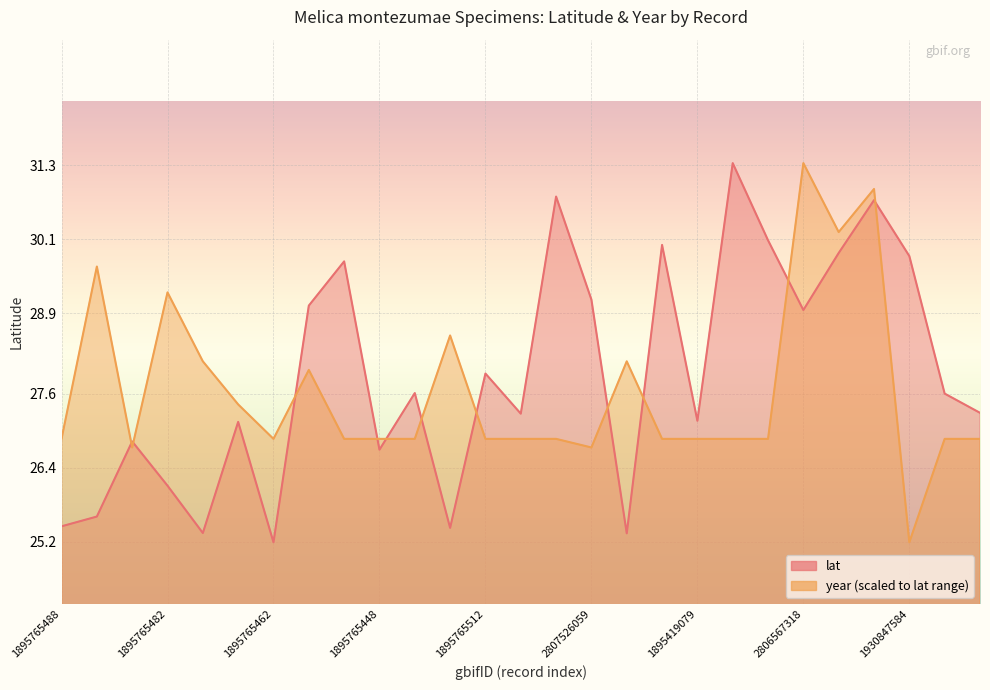

Reading right to left, list all the values displayed in this chart.

lat: 1895419085=27.3	1895419111=27.6	1930847584=29.8	2807566546=30.7	2807404378=29.9	2806567318=29.0	2807341443=30.1	2807625692=31.3	1895419079=27.2	1895419084=30.0	1895419124=25.3	2807526059=29.1	2807617633=30.8	1895765458=27.3	1895765512=27.9	1895765500=25.4	1895765435=27.6	1895765448=26.7	1895765494=29.7	1895765468=29.0	1895765462=25.2	1895765506=27.1	1895765518=25.3	1895765482=26.1	1895765430=26.8	1895765453=25.6	1895765488=25.5
year: 1895419085=26.9	1895419111=26.9	1930847584=25.2	2807566546=30.9	2807404378=30.2	2806567318=31.3	2807341443=26.9	2807625692=26.9	1895419079=26.9	1895419084=26.9	1895419124=28.1	2807526059=26.7	2807617633=26.9	1895765458=26.9	1895765512=26.9	1895765500=28.5	1895765435=26.9	1895765448=26.9	1895765494=26.9	1895765468=28.0	1895765462=26.9	1895765506=27.4	1895765518=28.1	1895765482=29.2	1895765430=26.7	1895765453=29.7	1895765488=26.9